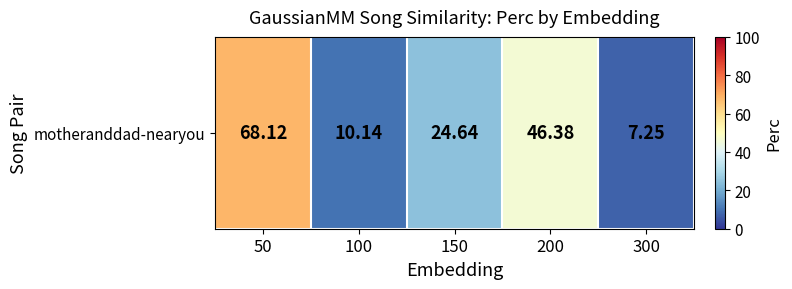

Which has a higher value, 50 or 100?

50